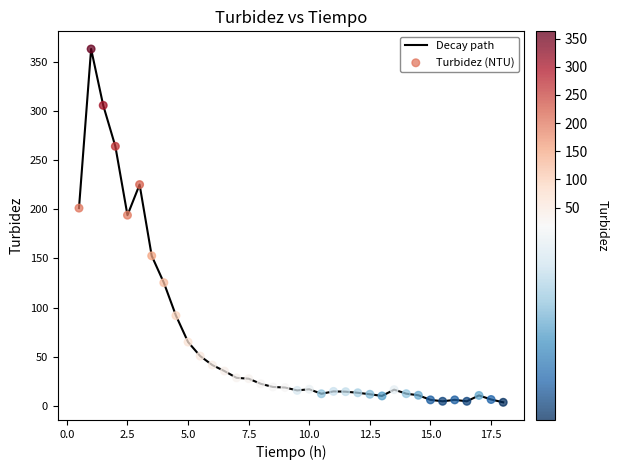

What is the maximum value shown in the chart?

362.8